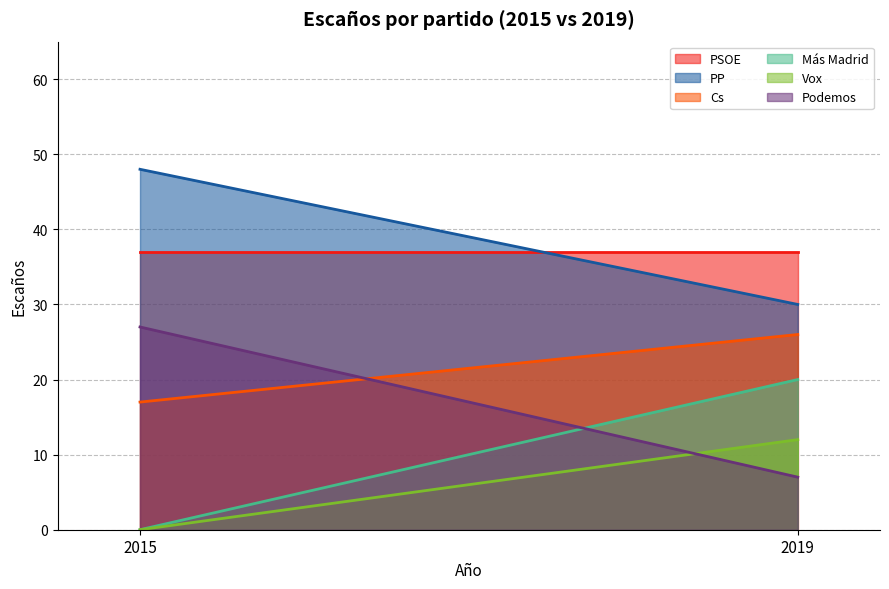

Rank the categories by Vox value from lowest to highest.

2015, 2019